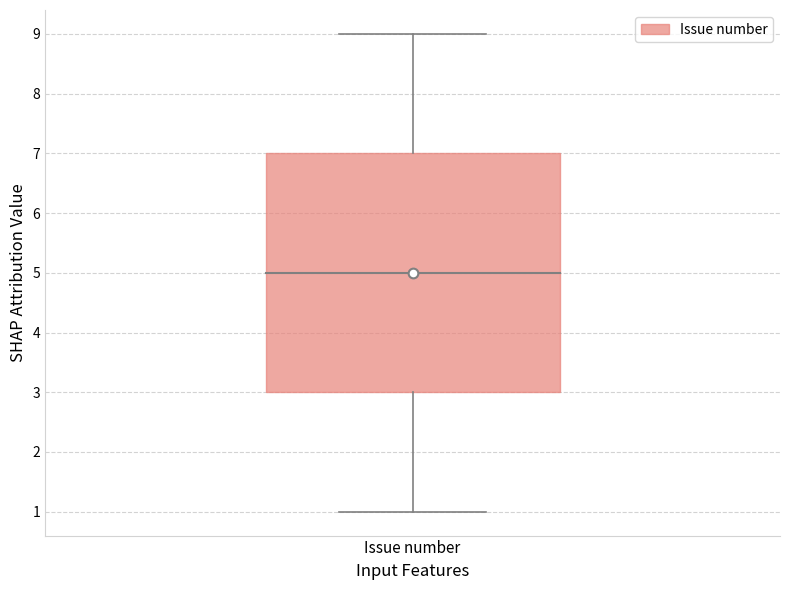

Where does the median line of the box for Issue number sit on the y-axis? The values are not printed on the chart, so give them approximately, as read against the axis.

5